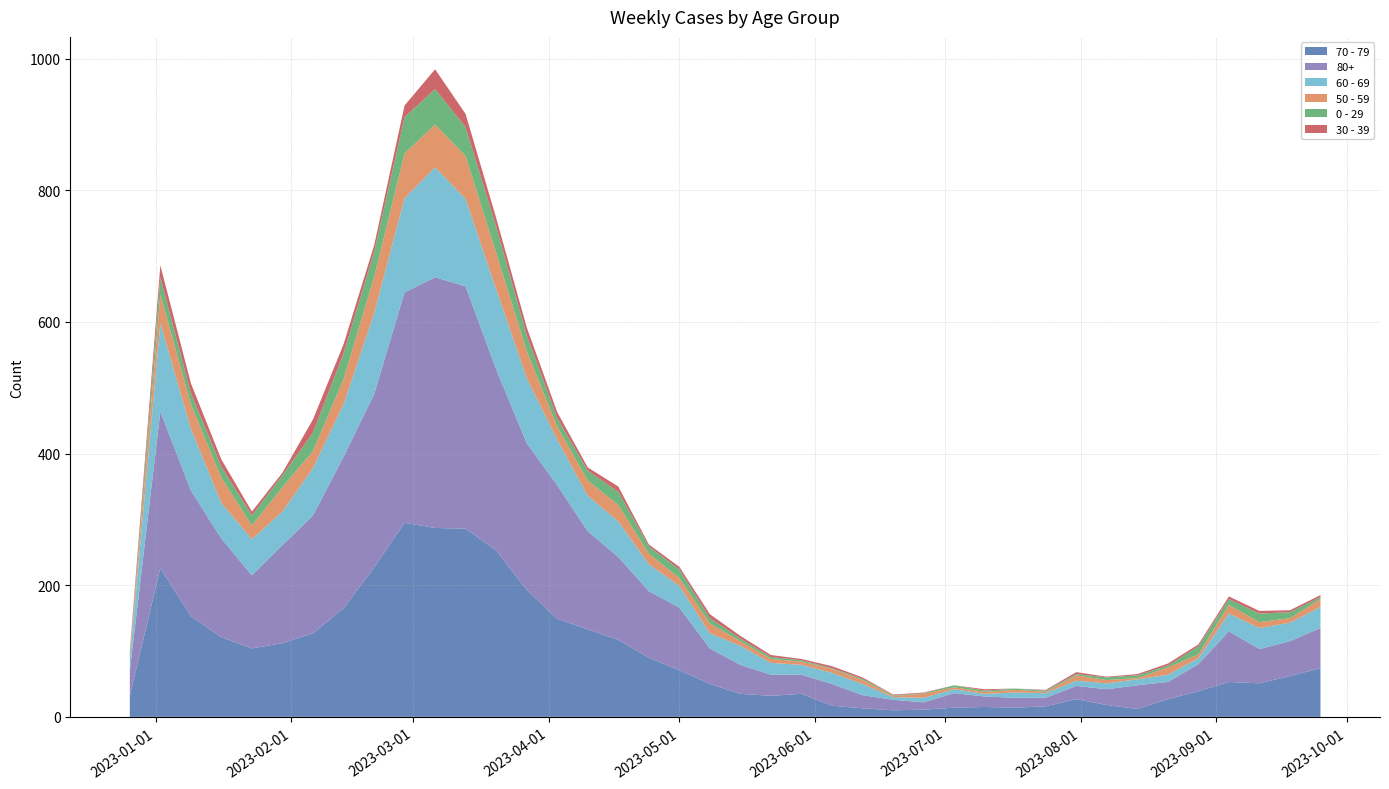

Reading left to right, extract all data points from this chart.

70 - 79: 32	226	153	121	104	112	127	165	227	295	287	286	253	193	149	133	117	90	71	50	35	32	35	17	13	10	11	14	15	14	16	27	18	12	27	39	53	51	62	74
80+: 38	238	191	150	111	149	179	230	263	350	381	368	275	223	203	149	126	101	95	54	44	32	29	33	20	16	11	22	16	15	13	20	24	36	26	41	77	52	53	61
60 - 69: 16	134	94	54	55	51	72	80	123	143	167	133	122	99	69	54	54	41	33	23	29	18	15	17	17	4	7	6	4	8	7	8	9	9	11	9	27	32	28	32
50 - 59: 5	44	37	38	21	37	26	38	55	68	65	65	55	41	20	23	25	16	12	15	7	6	5	6	6	2	6	3	3	4	2	8	5	2	11	6	13	9	7	12
0 - 29: 4	26	17	17	15	18	28	39	38	55	54	44	40	24	13	15	20	11	13	8	4	3	2	1	2	1	1	3	2	2	2	2	4	4	3	12	9	13	9	3
30 - 39: 5	18	15	11	6	4	20	14	10	18	30	20	13	12	9	5	8	3	4	6	4	3	2	3	2	1	1	0	2	0	1	3	1	2	3	3	4	4	3	3